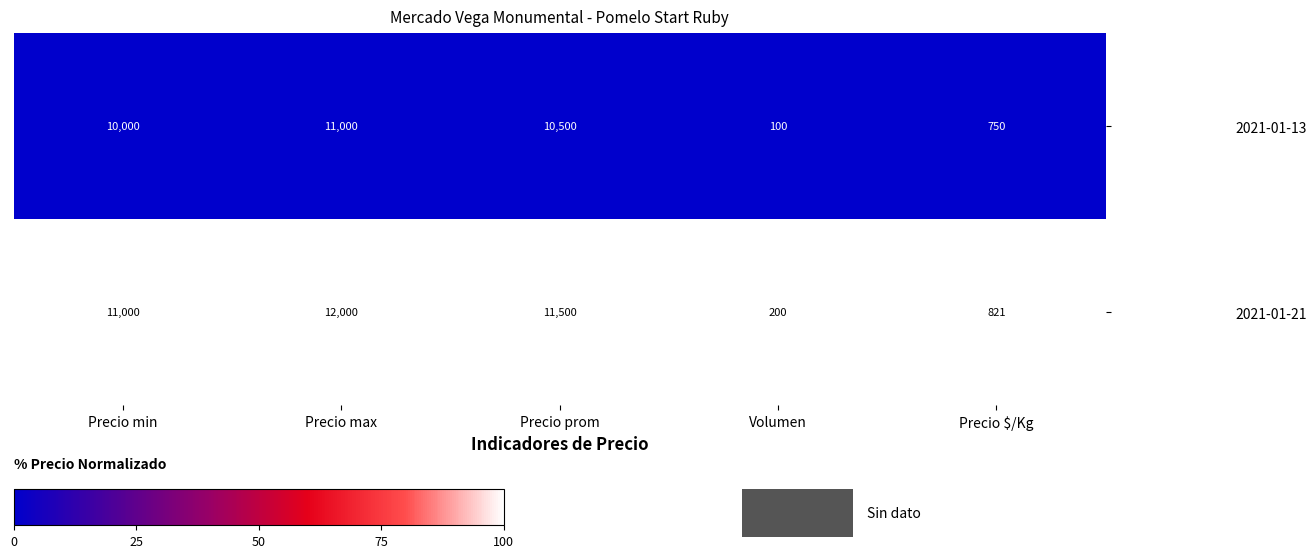

At Precio min, list the series in order from largest to smallest.

2021-01-21, 2021-01-13